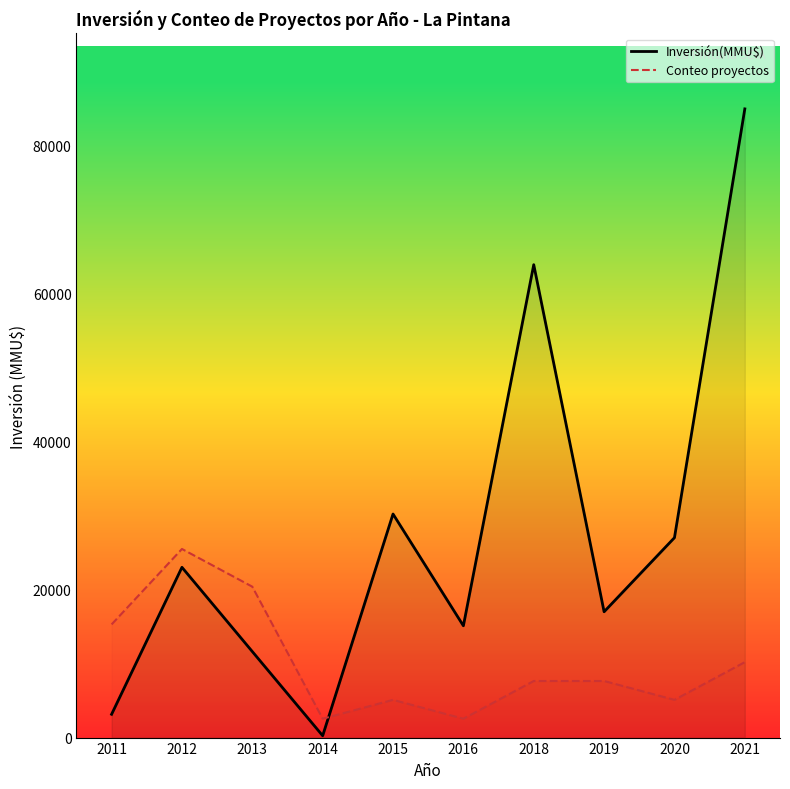

How many times do Conteo proyectos and Inversión(MMU$) cross each other?

1